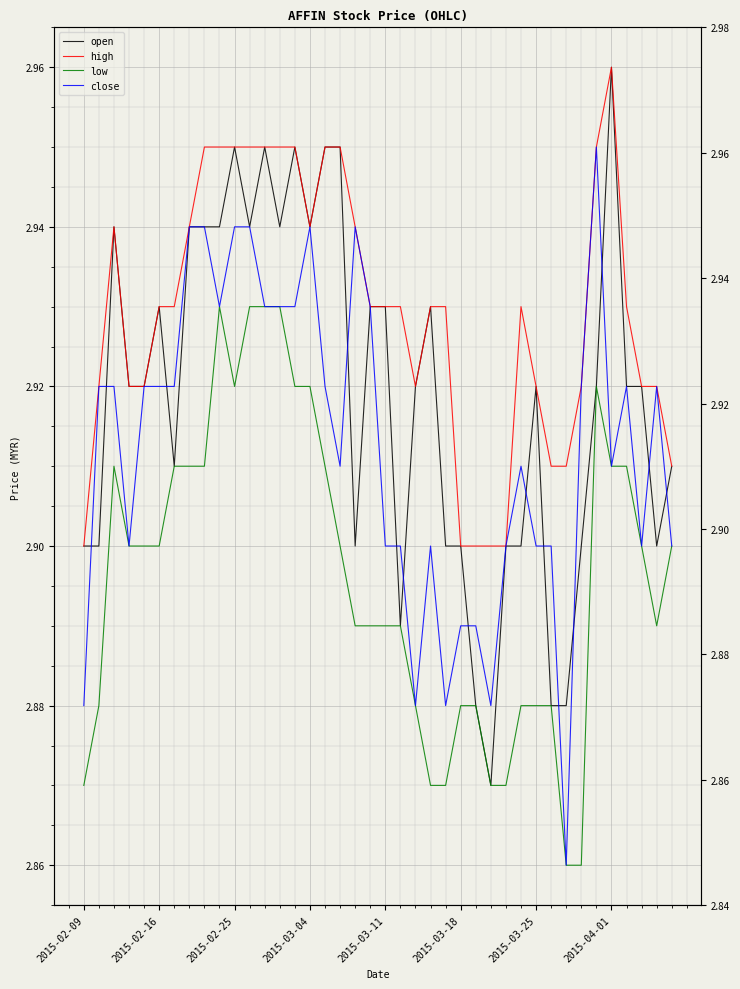

Read the close value at 13.

2.9